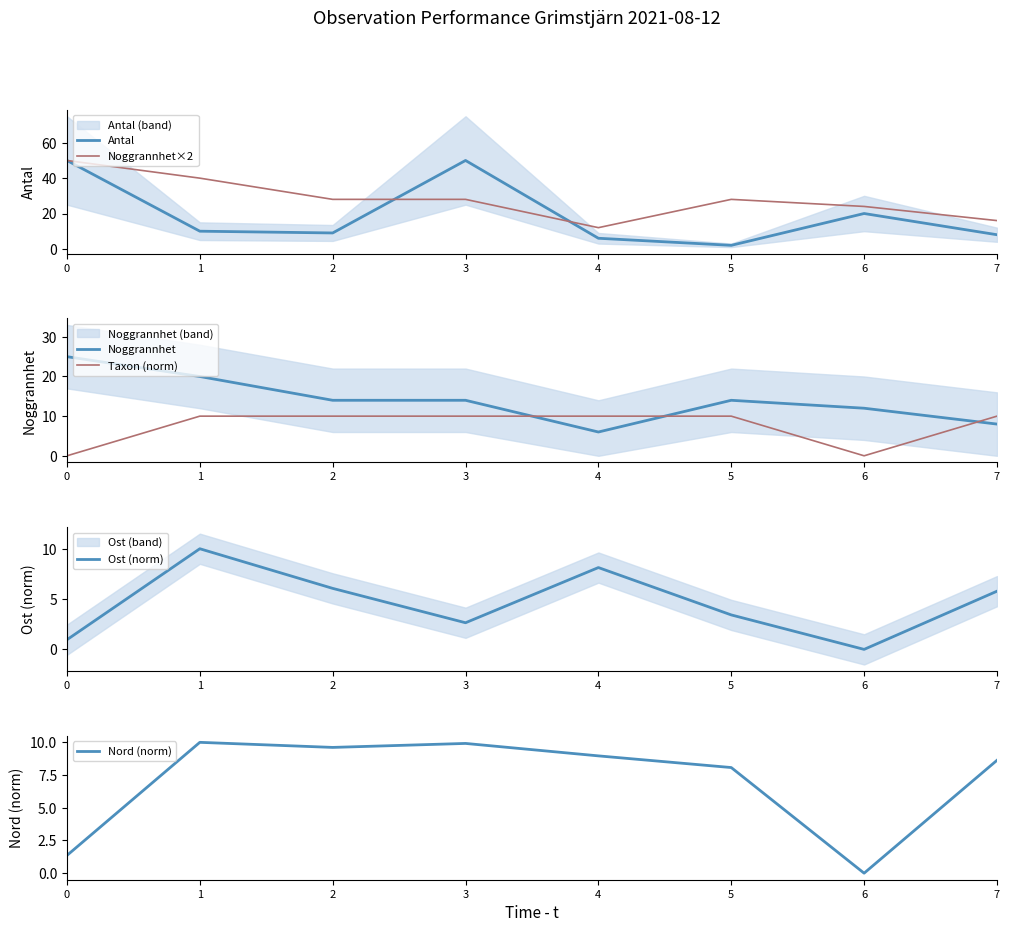

True or false: Noggrannhet and Antal intersect in this chart.

True